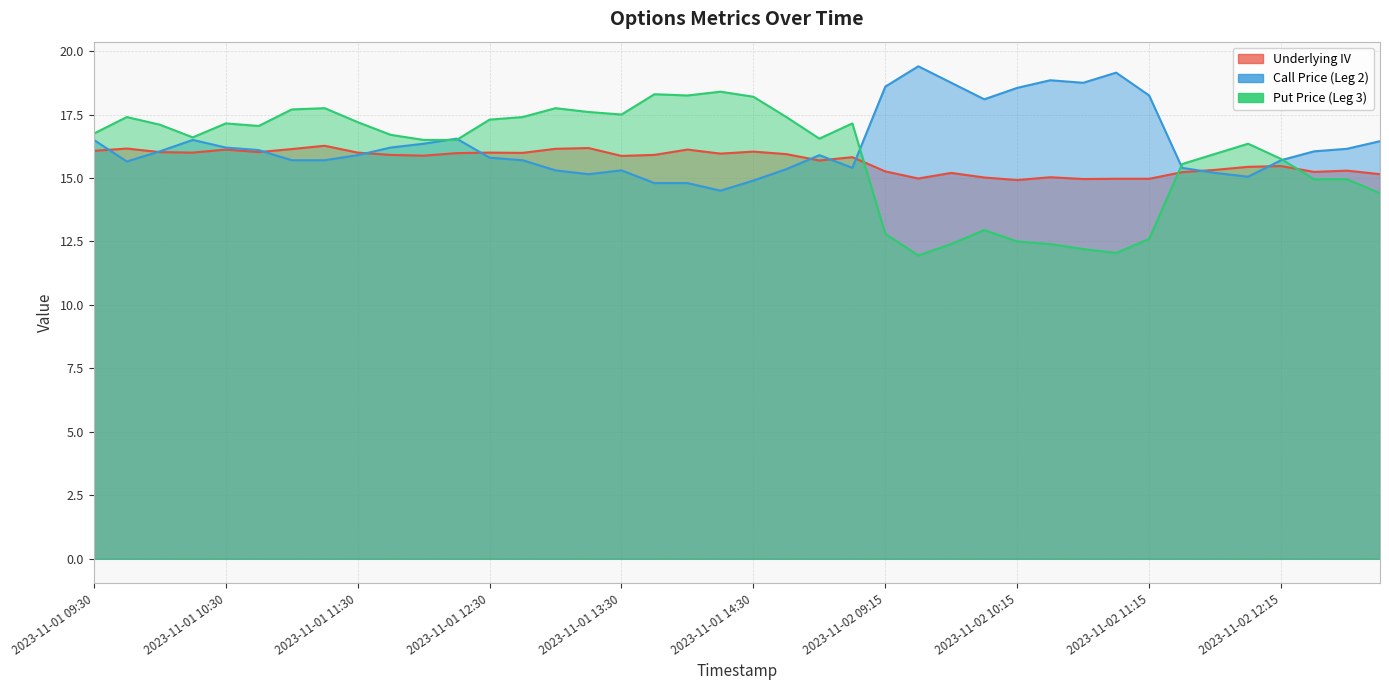

What position from the left is 2023-11-01 11:15?

8